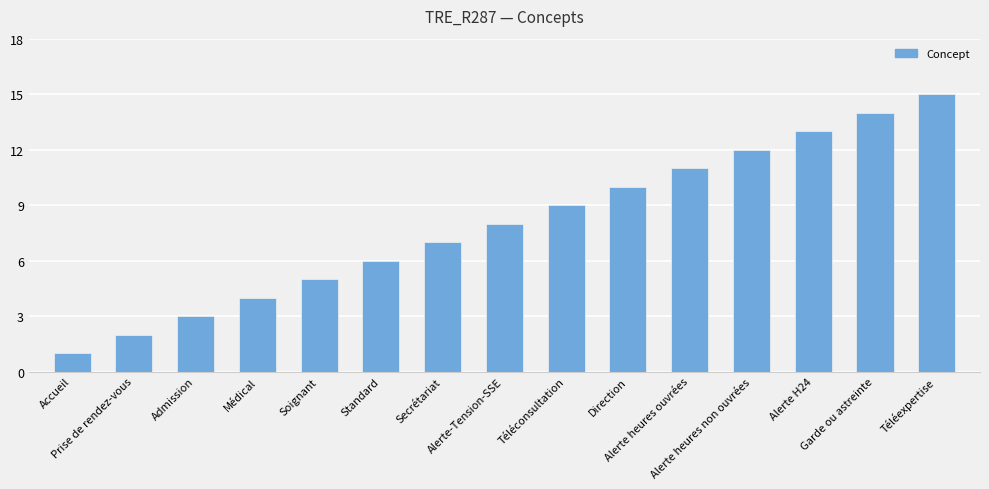

What is the value of the 12th bar from the left?

12